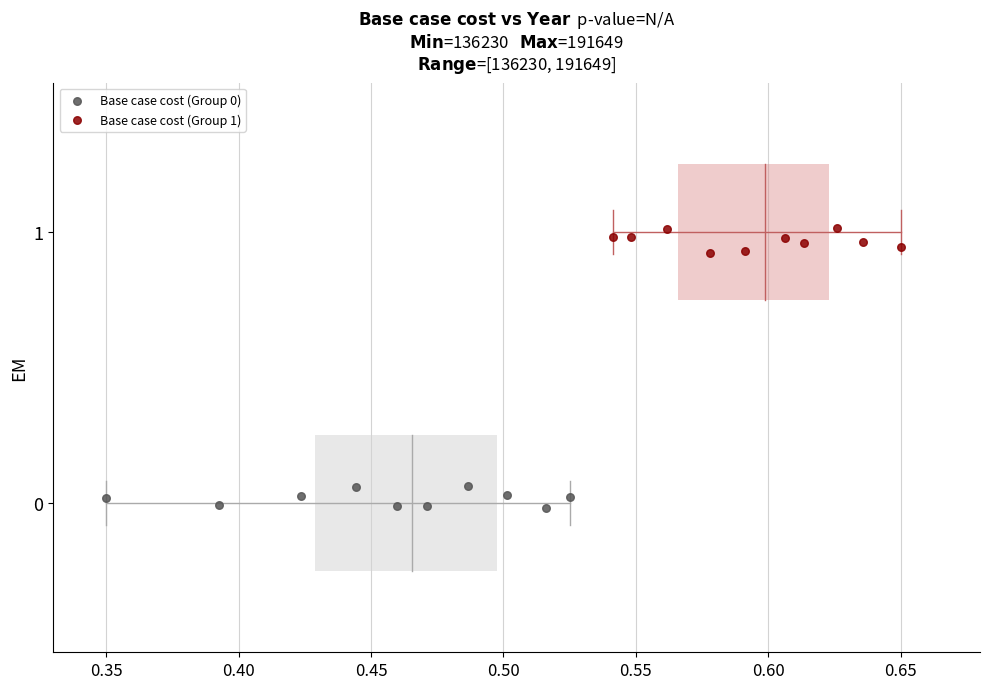

Which series contains the highest Y value?

Base case cost (Group 1)